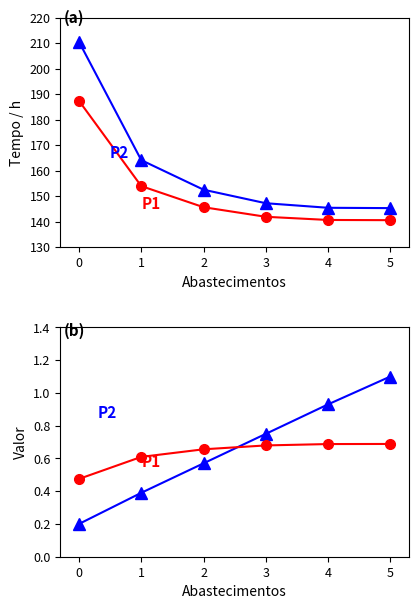

The Tempo util [h] series shows 260.0 at 2. True or false?

False